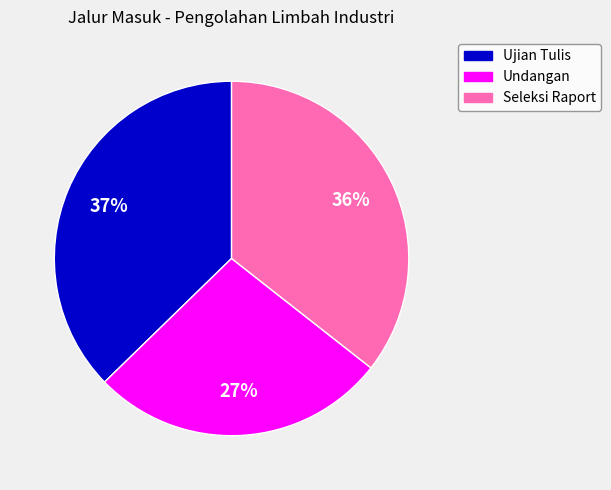

Count the number of slices in the pie.

3